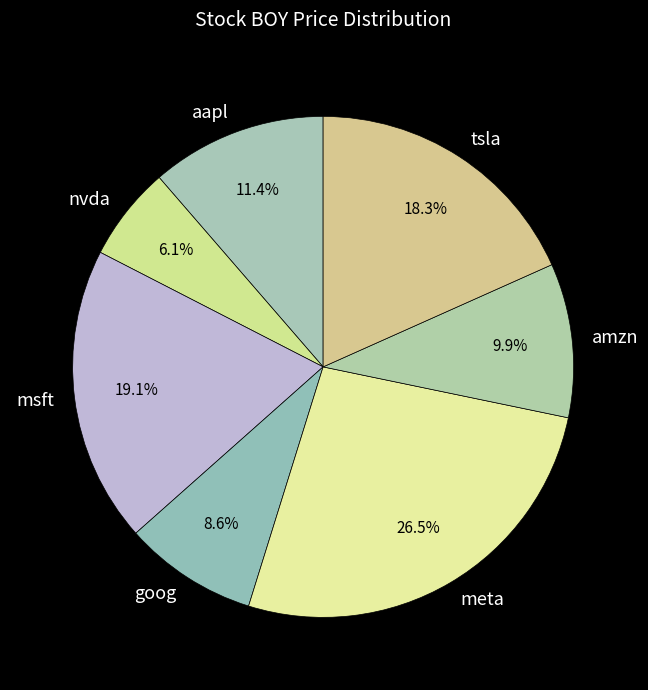

Which slice is the smallest?

nvda